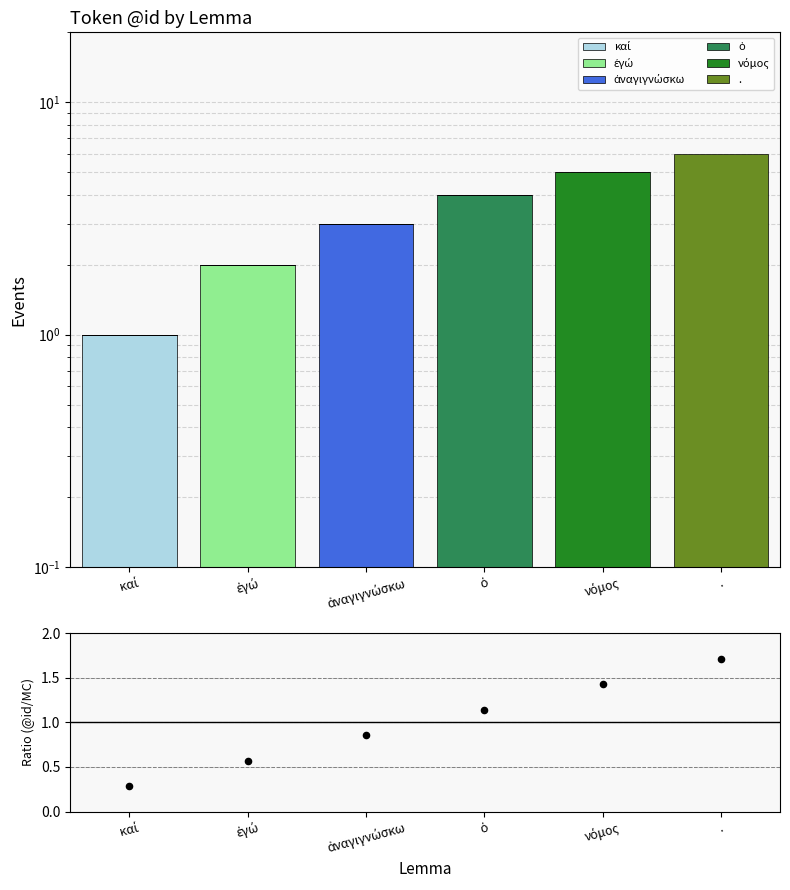

Which series has the widest spread of Y values?

νόμος